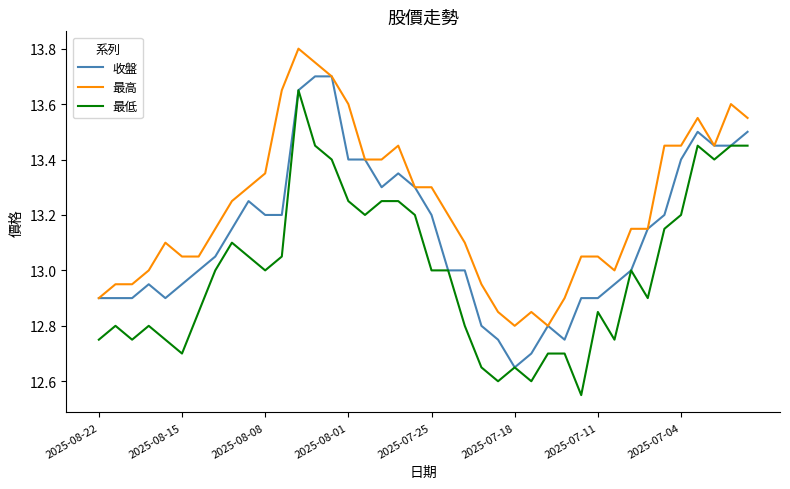

Which series has the largest total across all categories?

最高